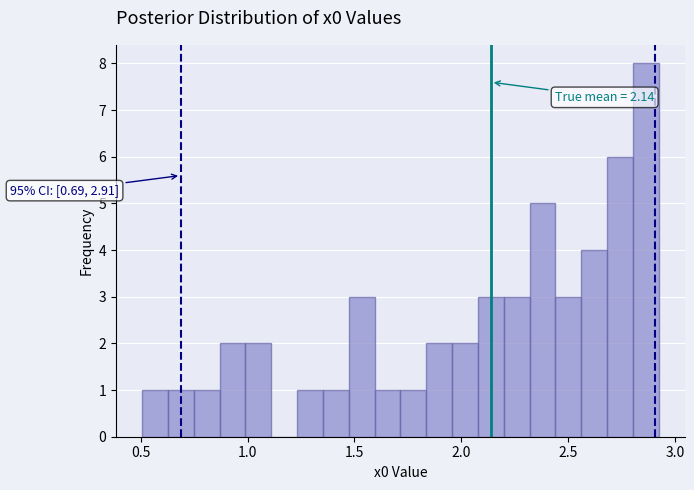

Read against the x-axis, roughly where is the centre of the tallest bar?

2.85